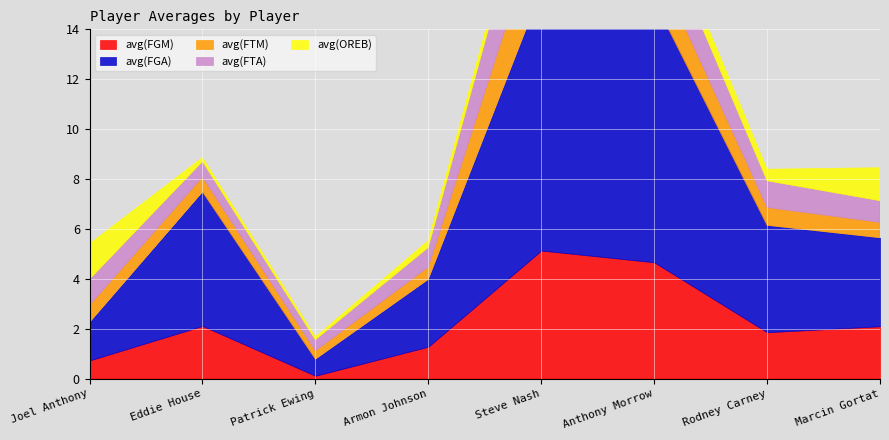

What is the sum of all avg(FGM) values?

18.0